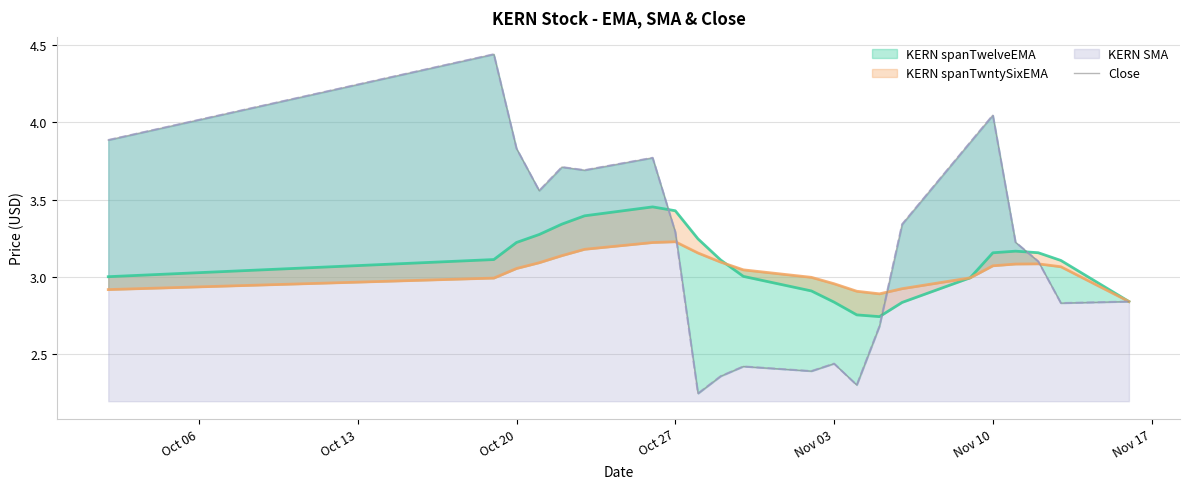

True or false: the data shows 5.2 at Oct 27.

False